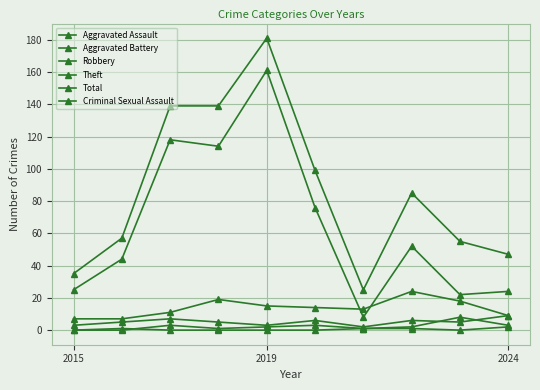

Does the chart have visible grid lines?

Yes